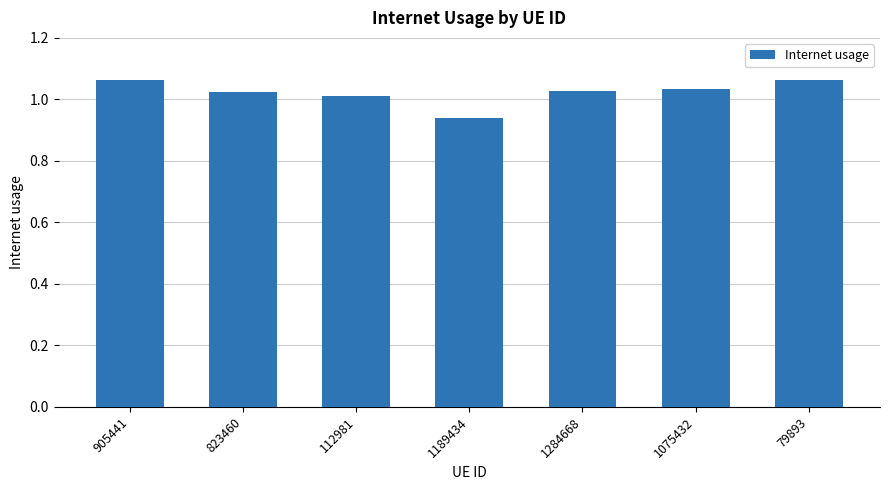

What position from the right is 1284668?

3